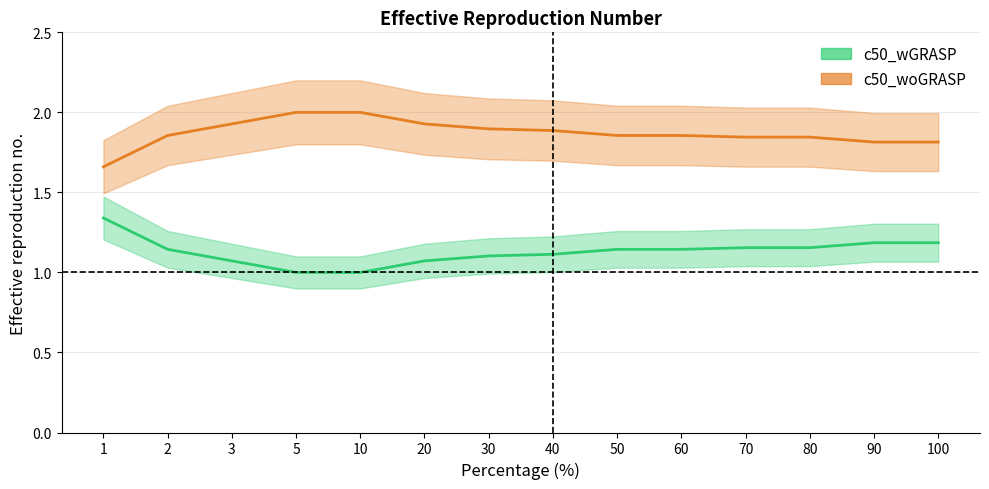

Which has a higher value, 3 or 2?

3